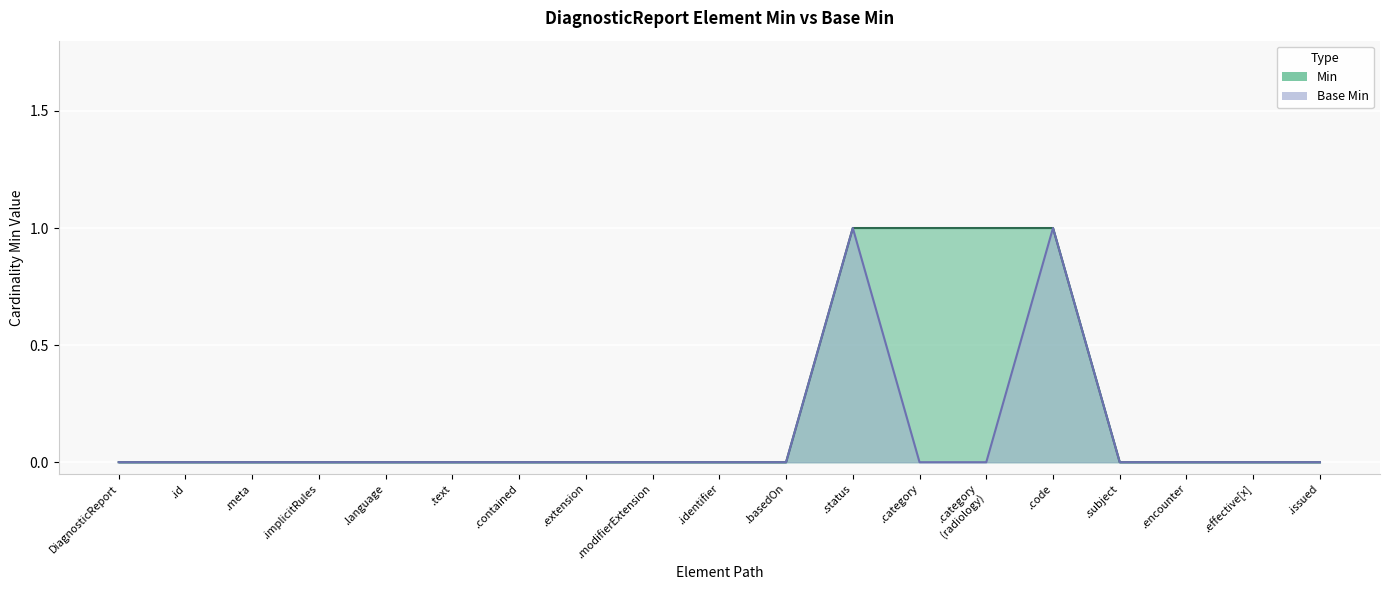

The Base Min series shows 0 at .contained. True or false?

True